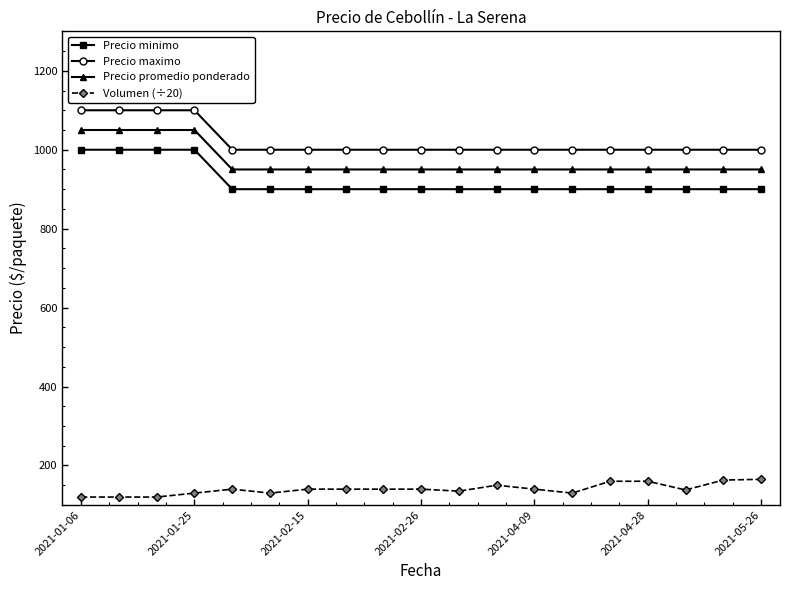

At how many categories does at least one series exceed 509?

19